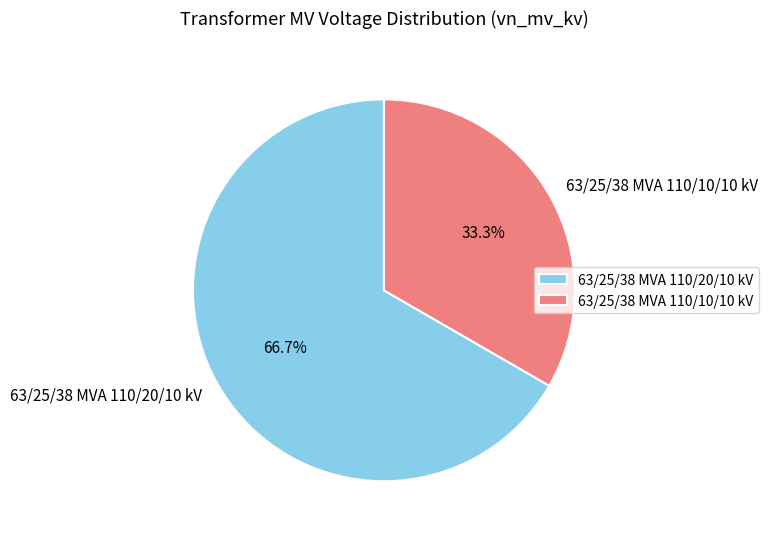

Is 63/25/38 MVA 110/20/10 kV the majority of the pie?

Yes